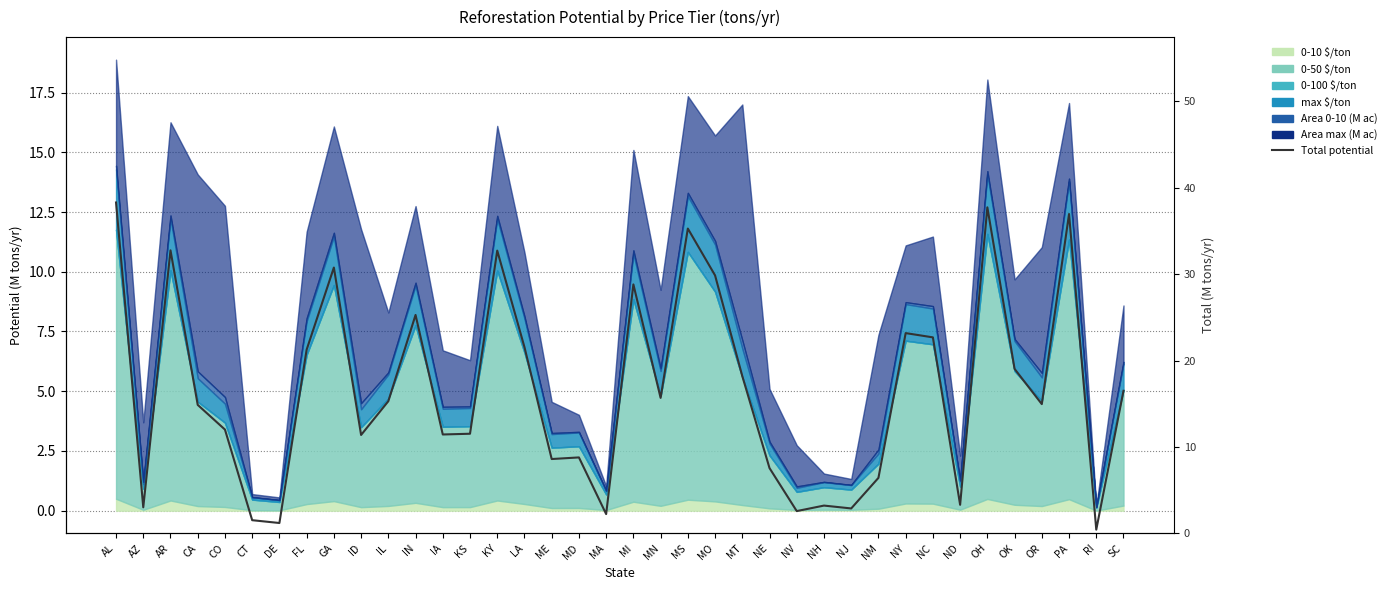

What is the greatest value displayed?

38.3